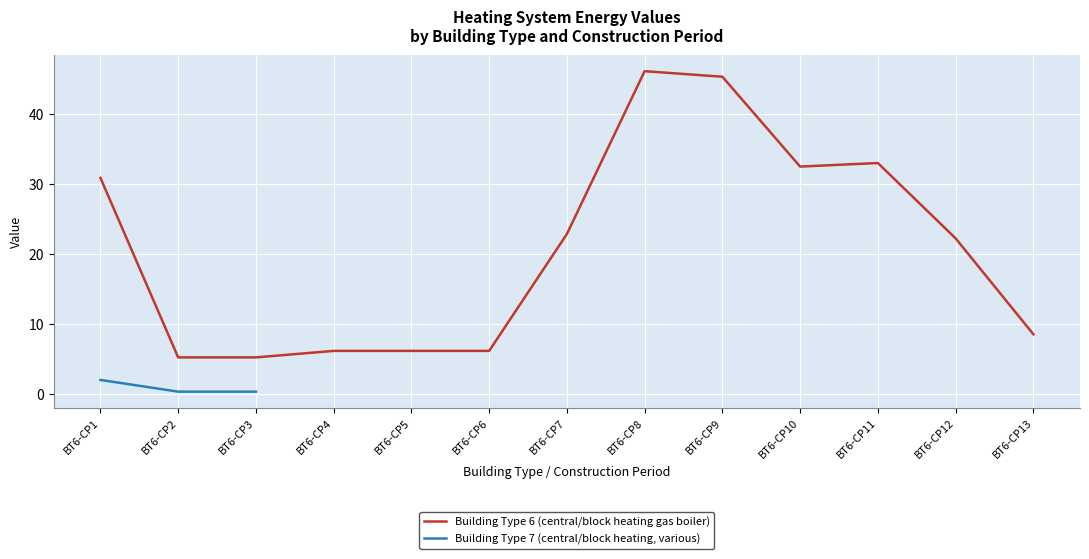

True or false: Building Type 6 (central/block heating gas boiler) has a value of 10.8 at BT6-CP11.

False